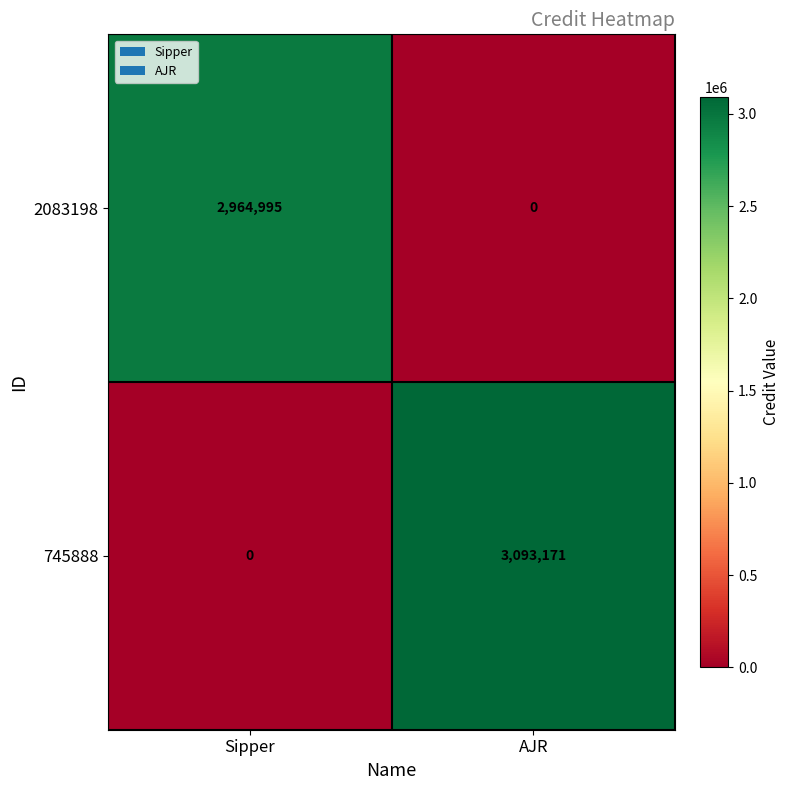

What value does the 745888 series have at AJR, to the nearest 10?

3093170